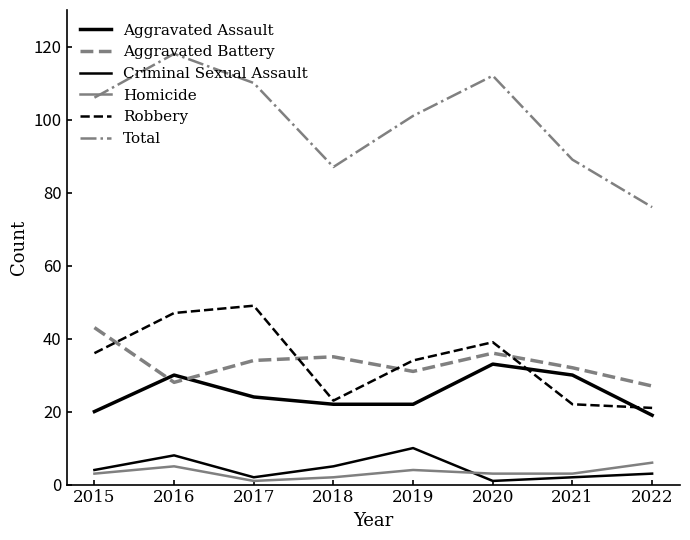

What is the value of the Homicide point at the 1st from the left?

3